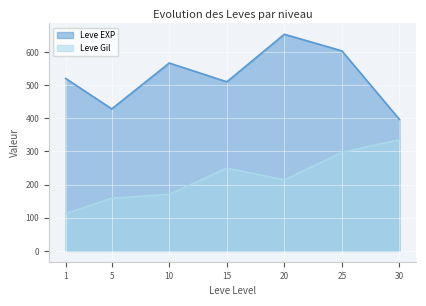

Read the Leve EXP value at 25.

603.3